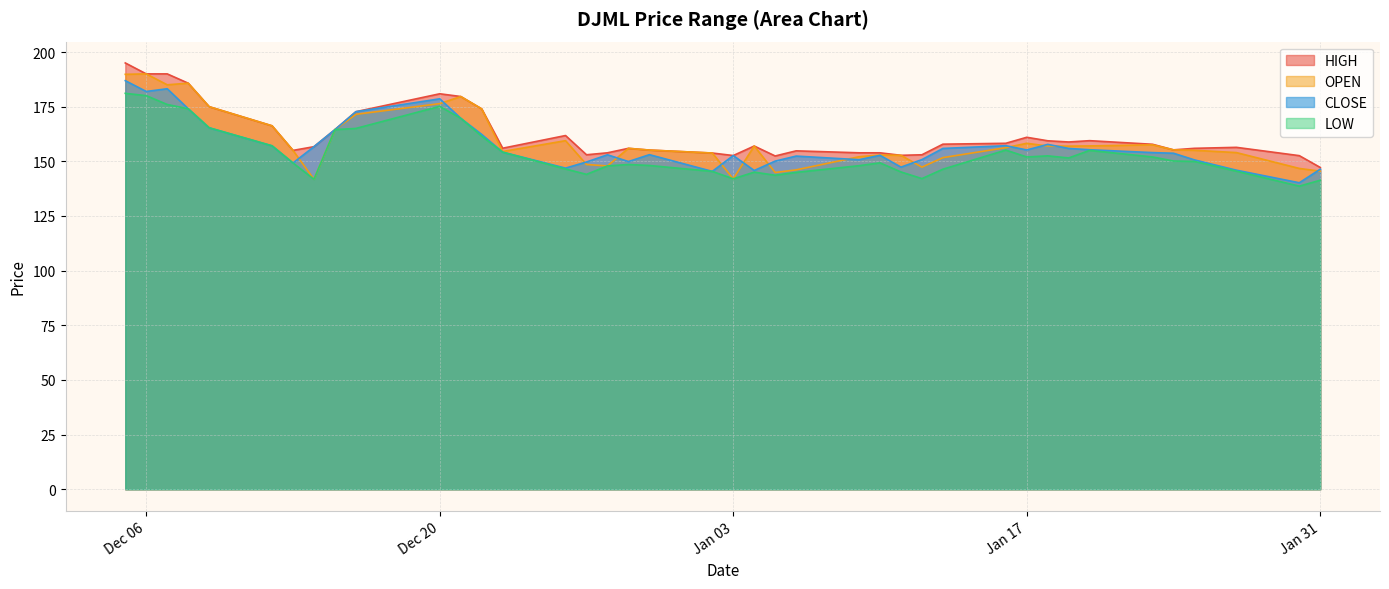

True or false: LOW has more than 1 interior local peaks.

True